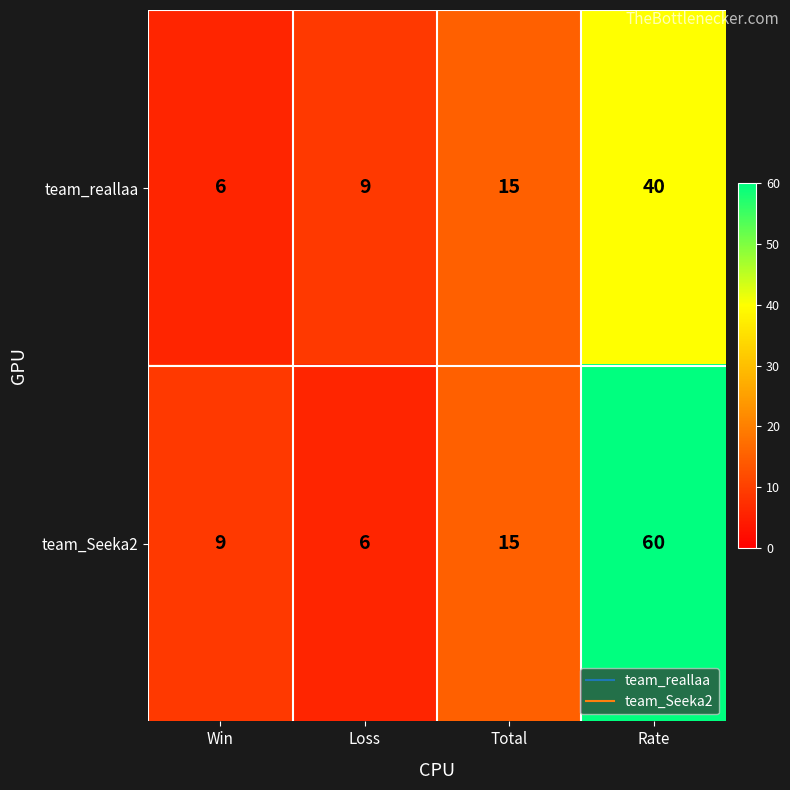

At which category is the sum across all series the highest?

Rate